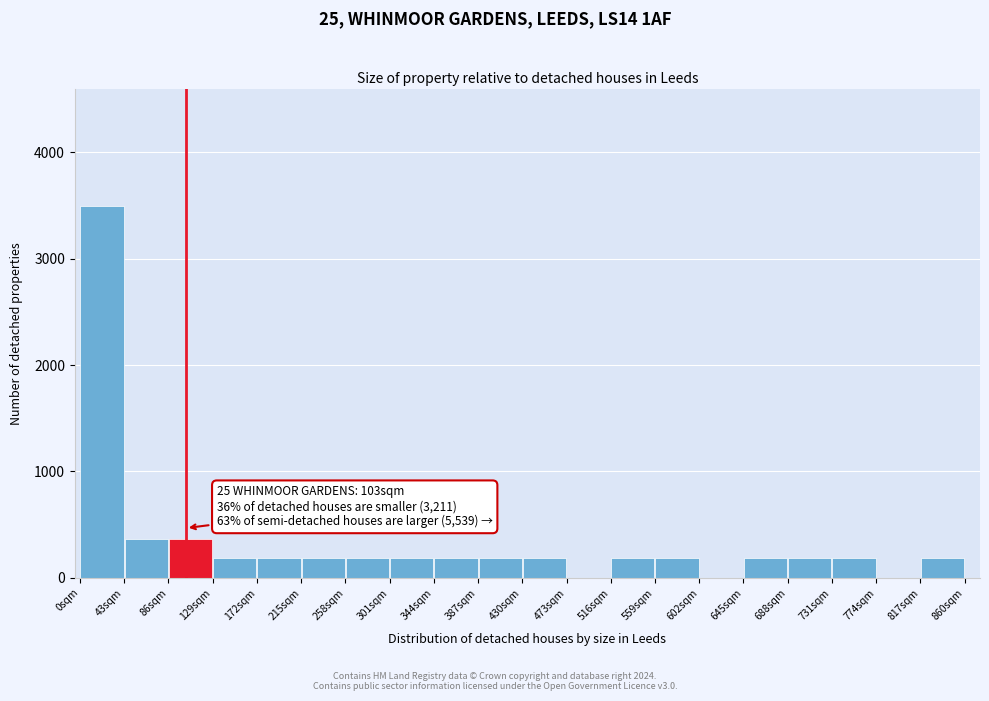

Which range on the x-axis has the tallest bar?

0 to 43